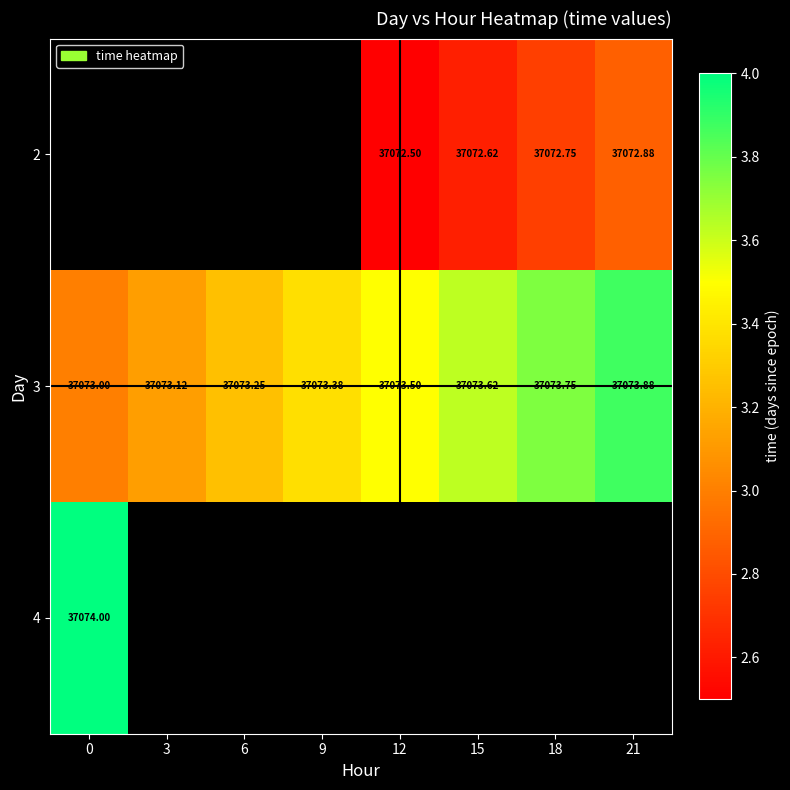

What is the smallest value displayed?

37072.5